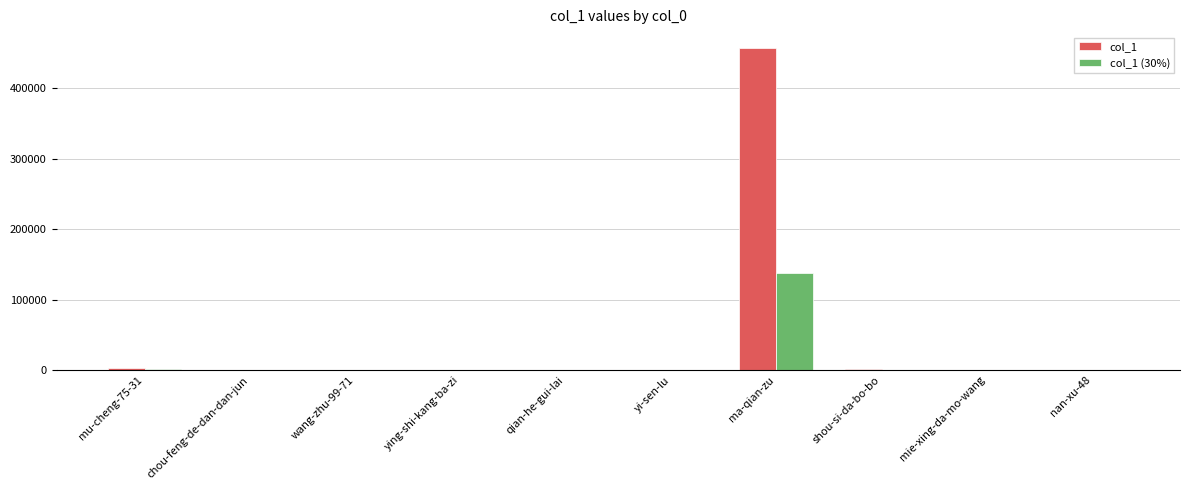

What are all the series names shown in the legend?

col_1, col_1 (30%)